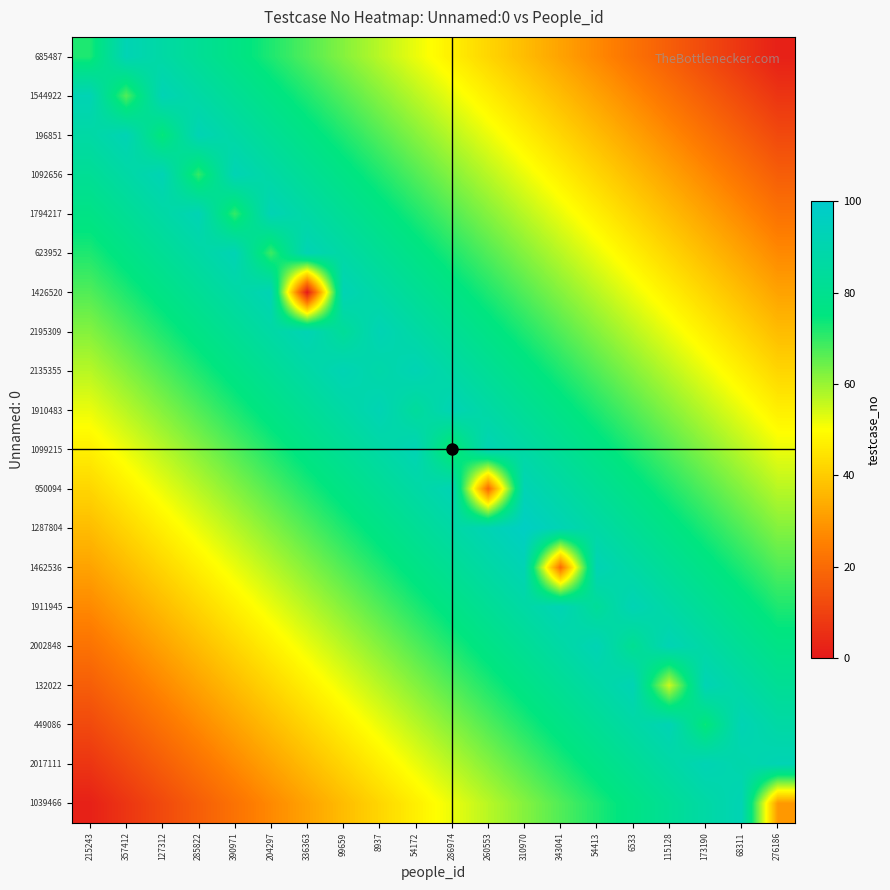

Which series has the largest range (max minus min)?

1426520